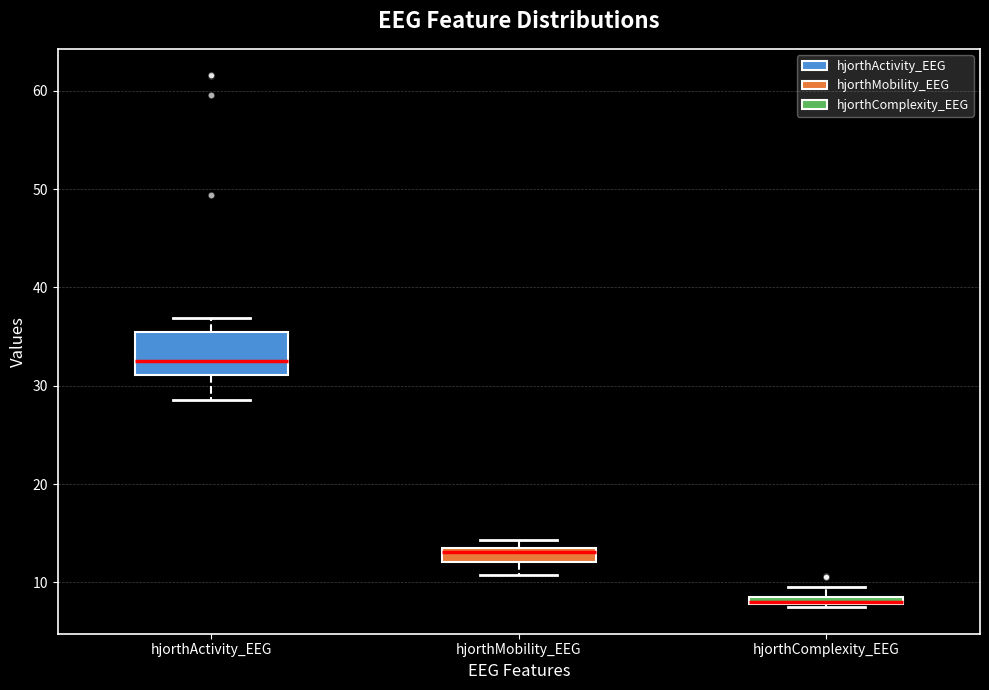

Which box is the tallest, from its lower edge to its upper edge?

hjorthActivity_EEG